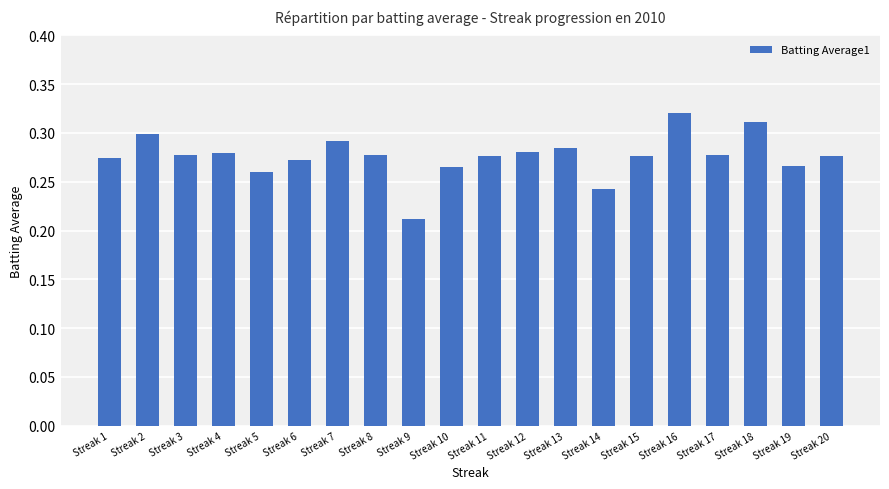

What is the sum of all values?

5.5